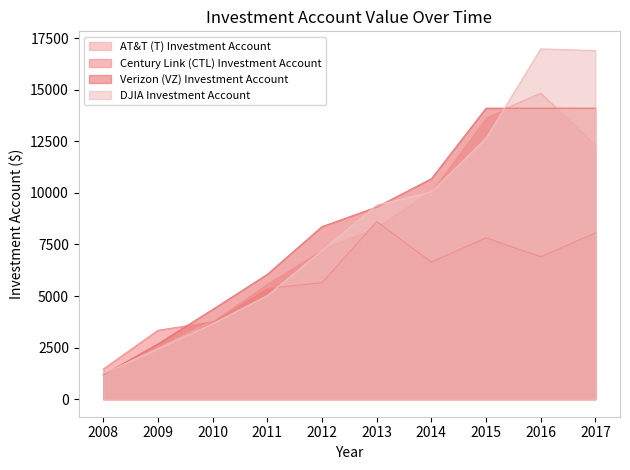

In Century Link (CTL) Investment Account, how many points are higher than both neighbors (excluding endpoints)?

2